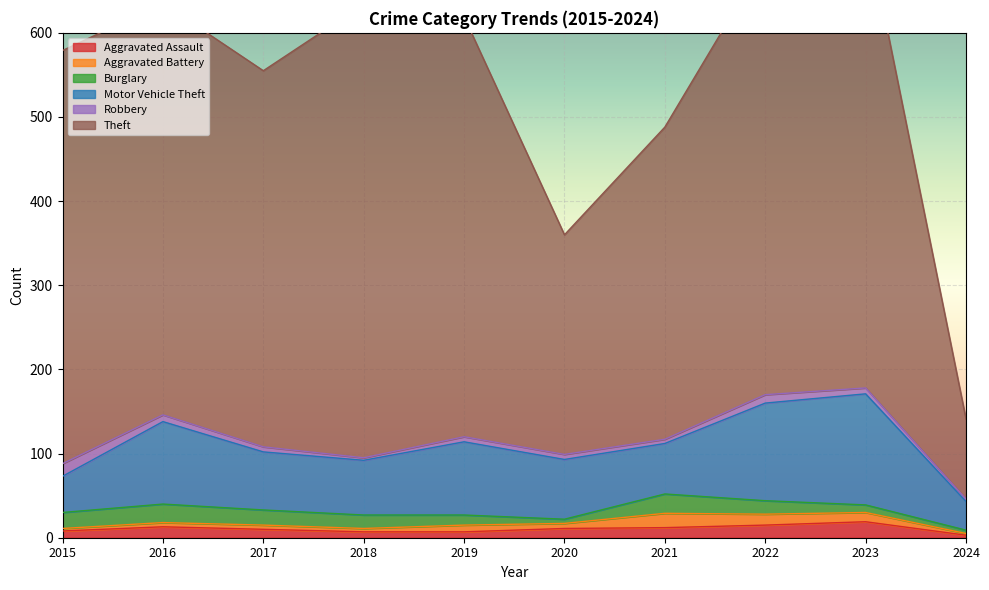

Which has a higher value, 2017 or 2015?

2017